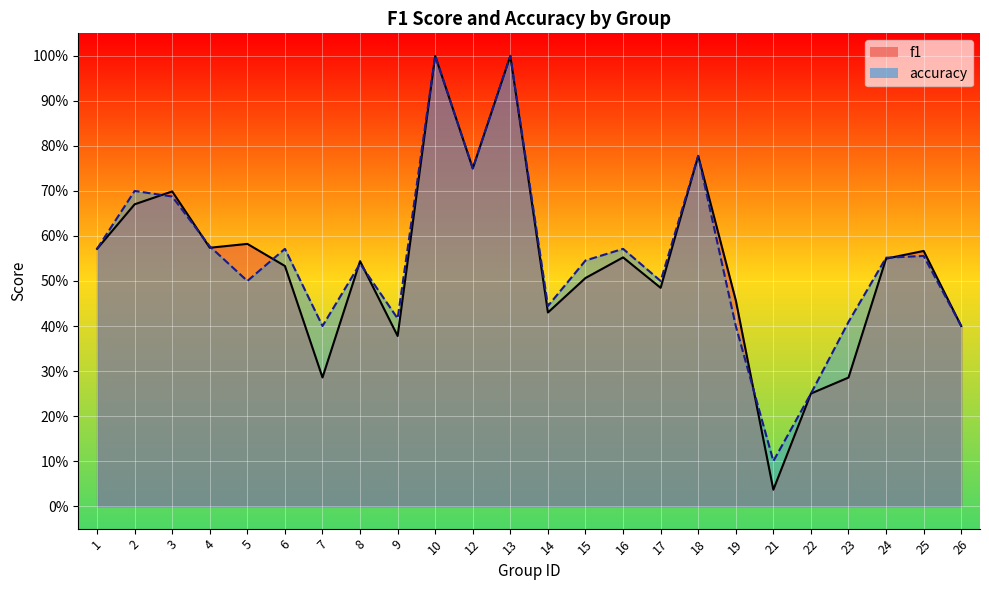

The accuracy series shows 0.4 at 26. True or false?

True